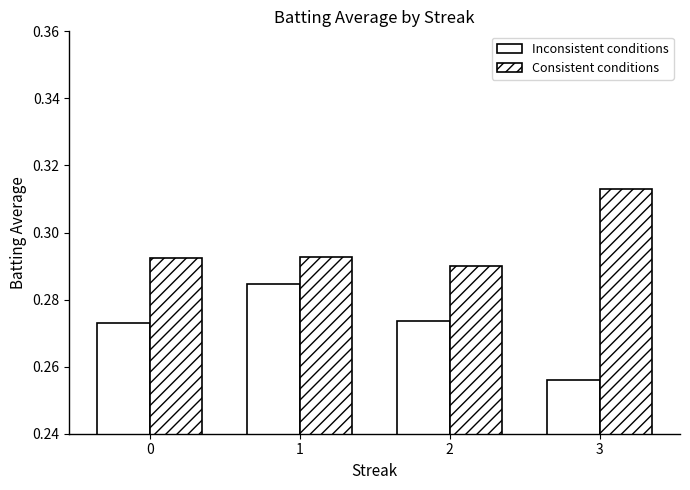

Count the number of data series in this chart.

2